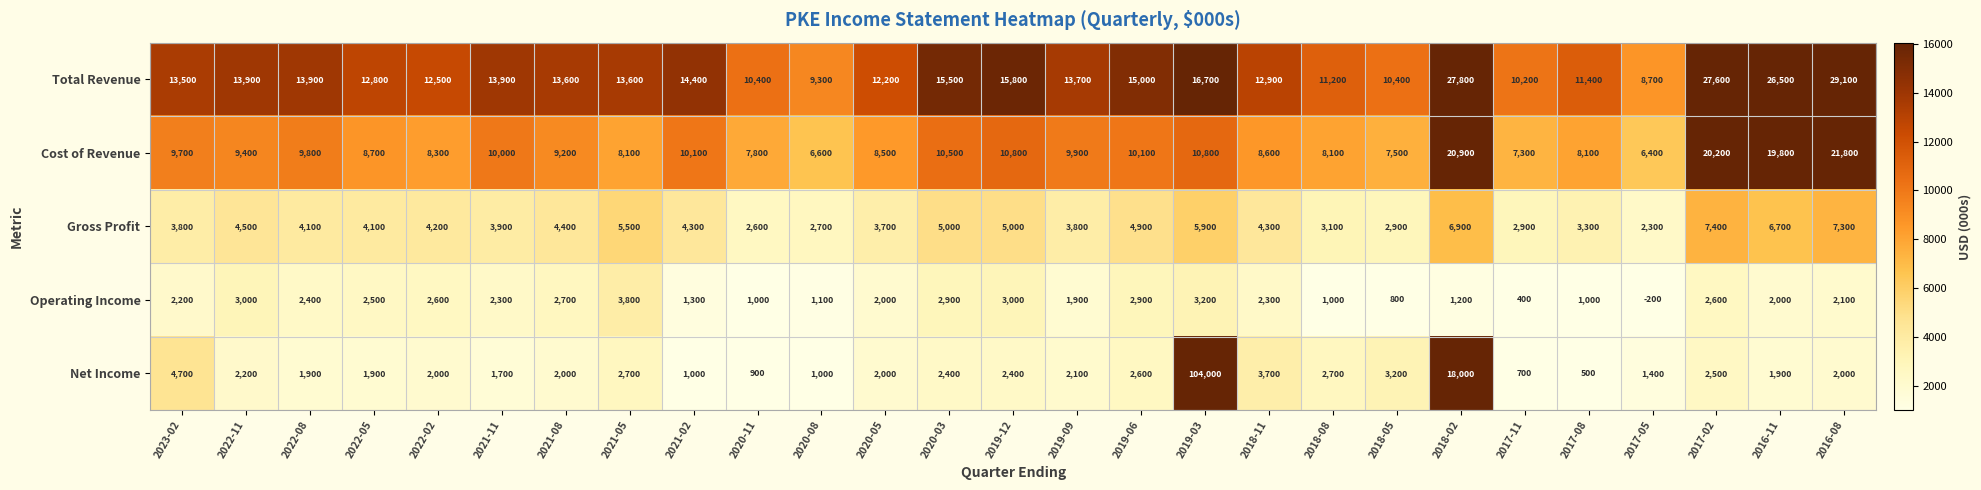

What is the difference between the Net Income values at 2020-08 and 2019-12?

1400